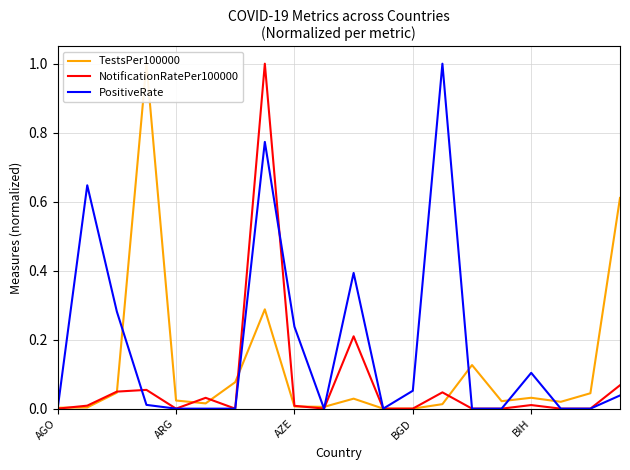

The NotificationRatePer100000 series shows 0.0 at BIH. True or false?

True